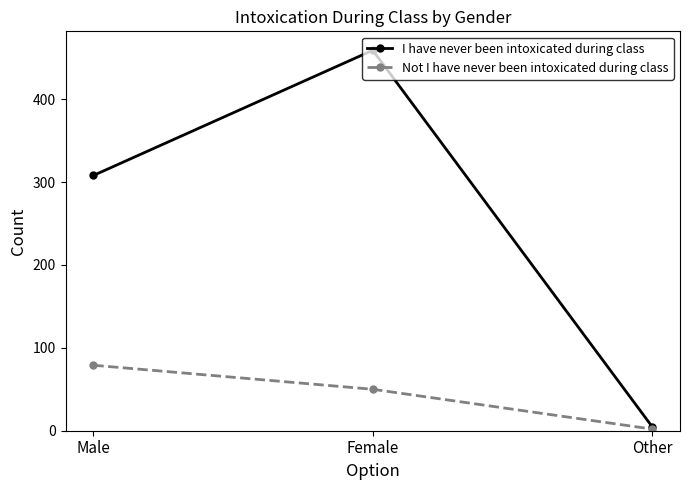

What is the label of the 3rd point from the left?

Other